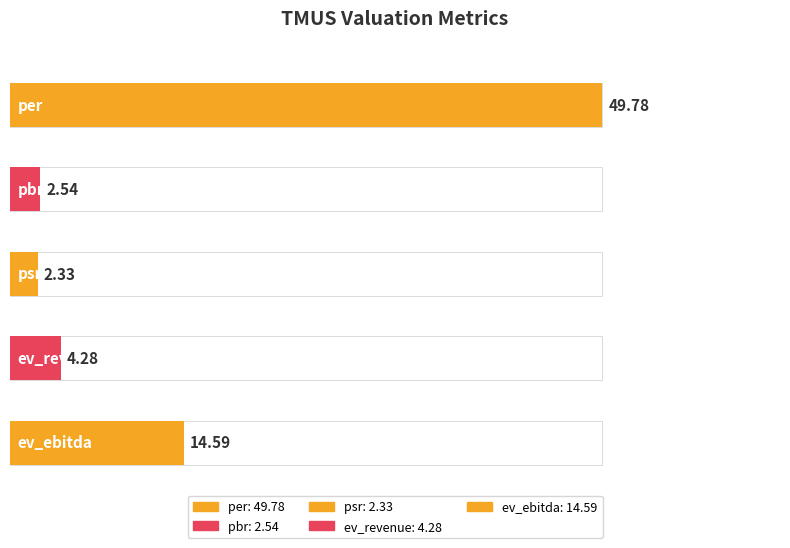

True or false: the data shows 1.0 at psr.

False